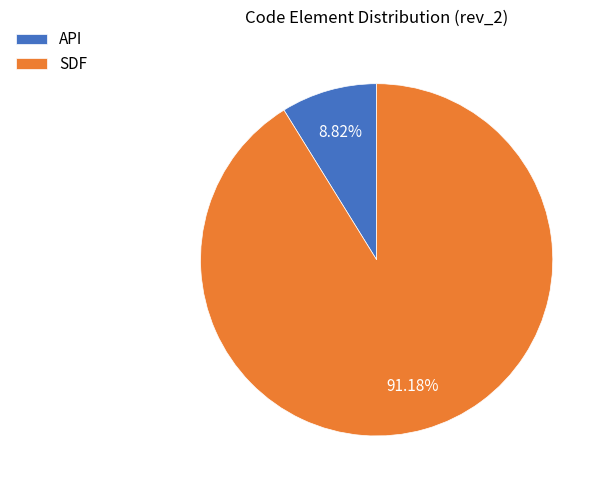

Between SDF and API, which is larger?

SDF